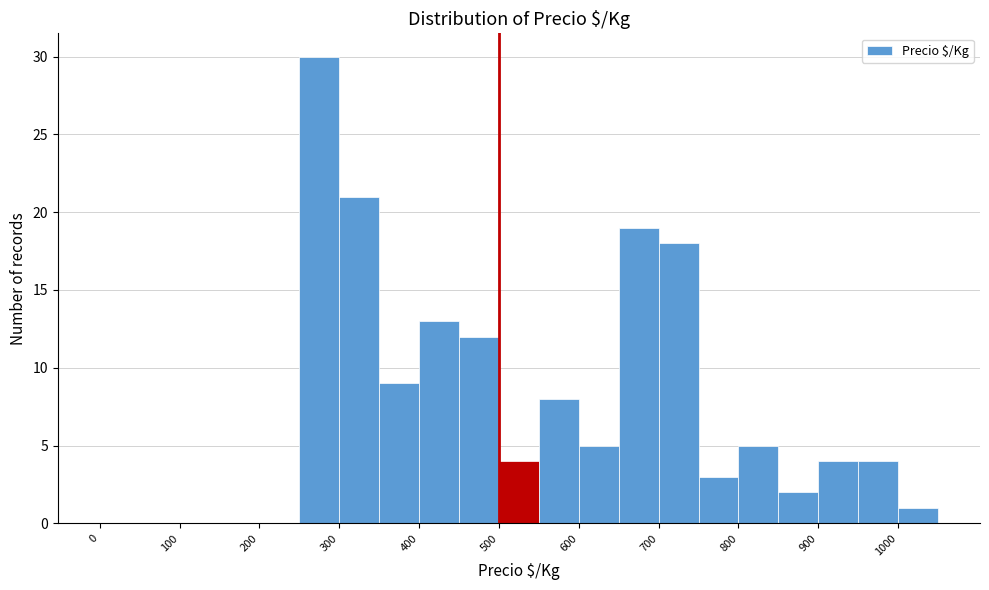

Which range on the x-axis has the tallest bar?

250 to 300